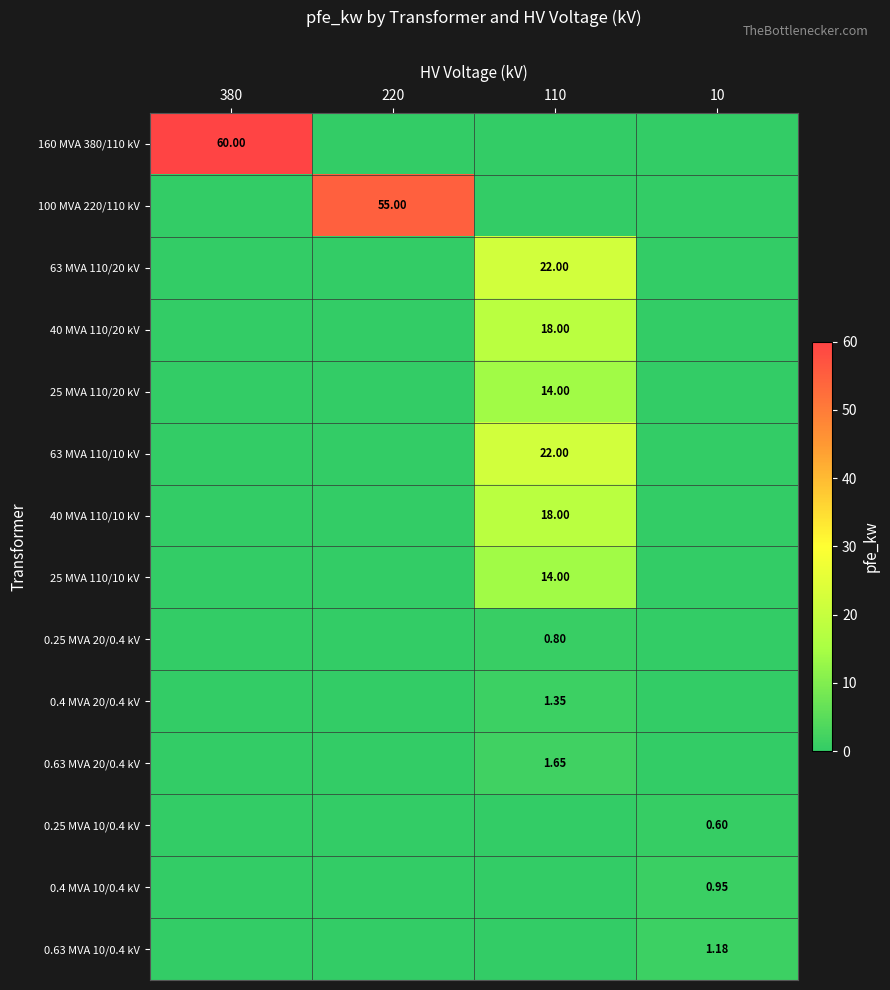

Which has a higher value, 220 or 10?

220